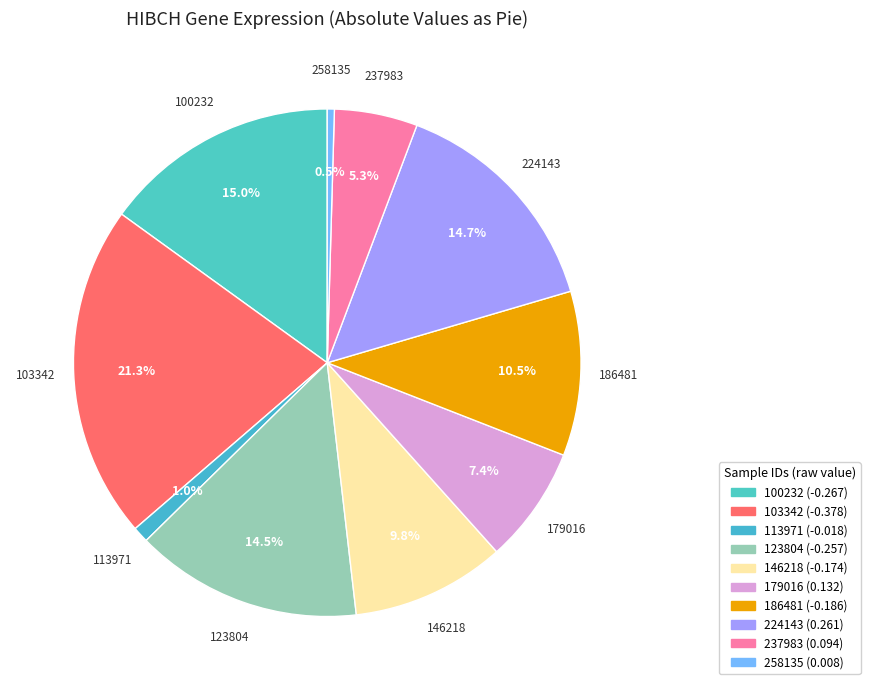

Which category has the biggest portion of the pie?

103342